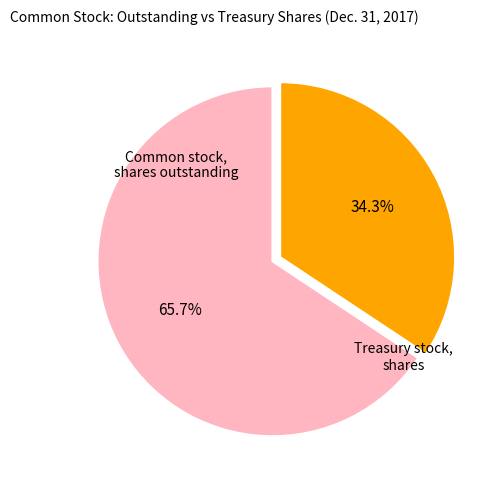

How many segments does this pie chart have?

2